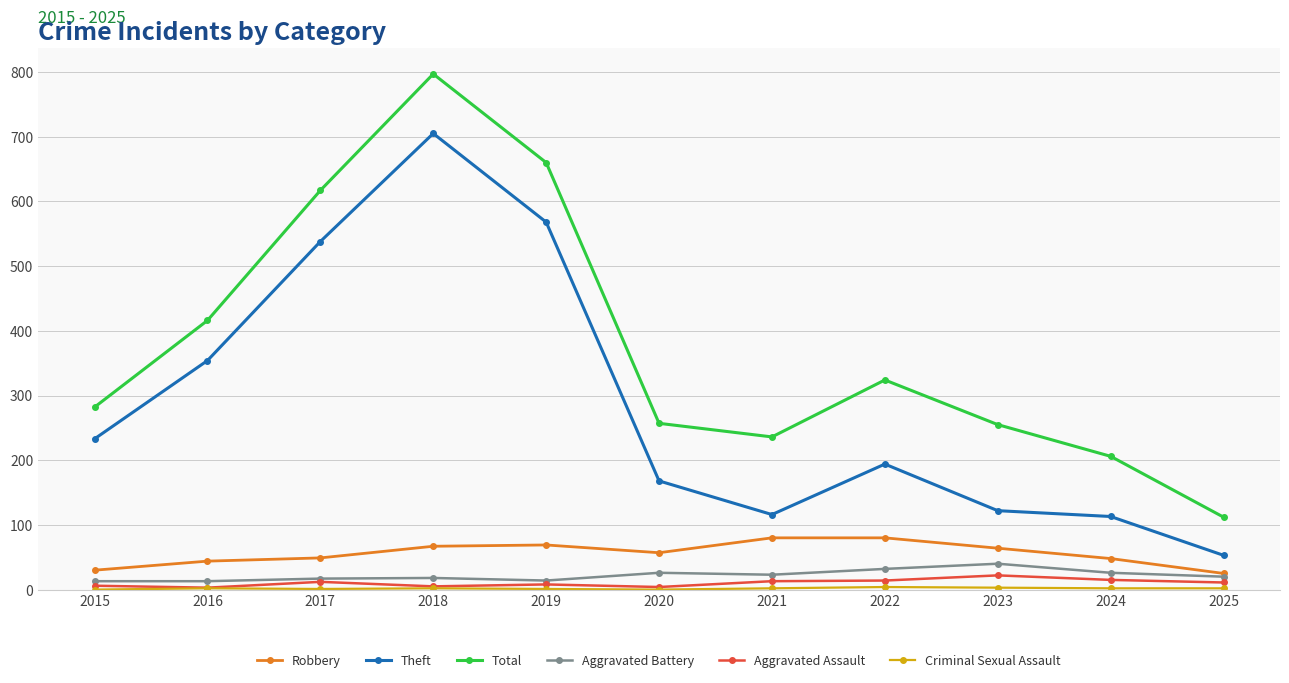

The Aggravated Battery series shows 20 at 2025. True or false?

True